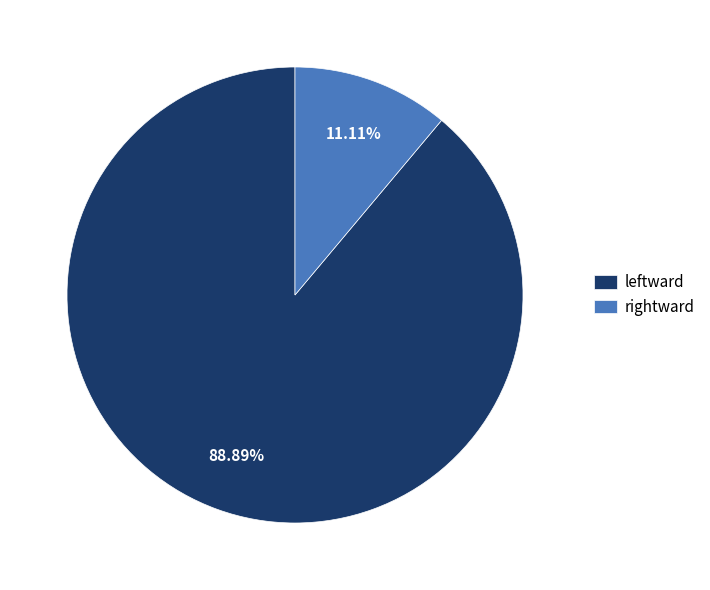

Is it true that rightward is 11% of the pie?

True